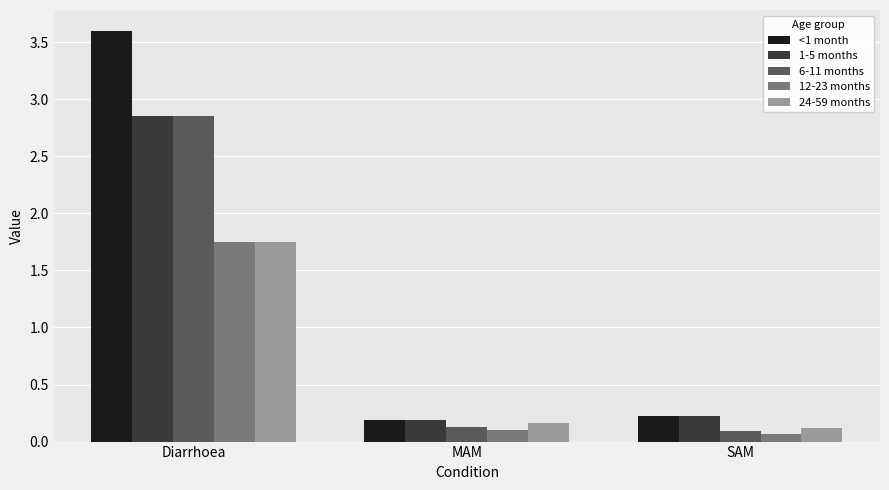

What position from the right is Diarrhoea?

3